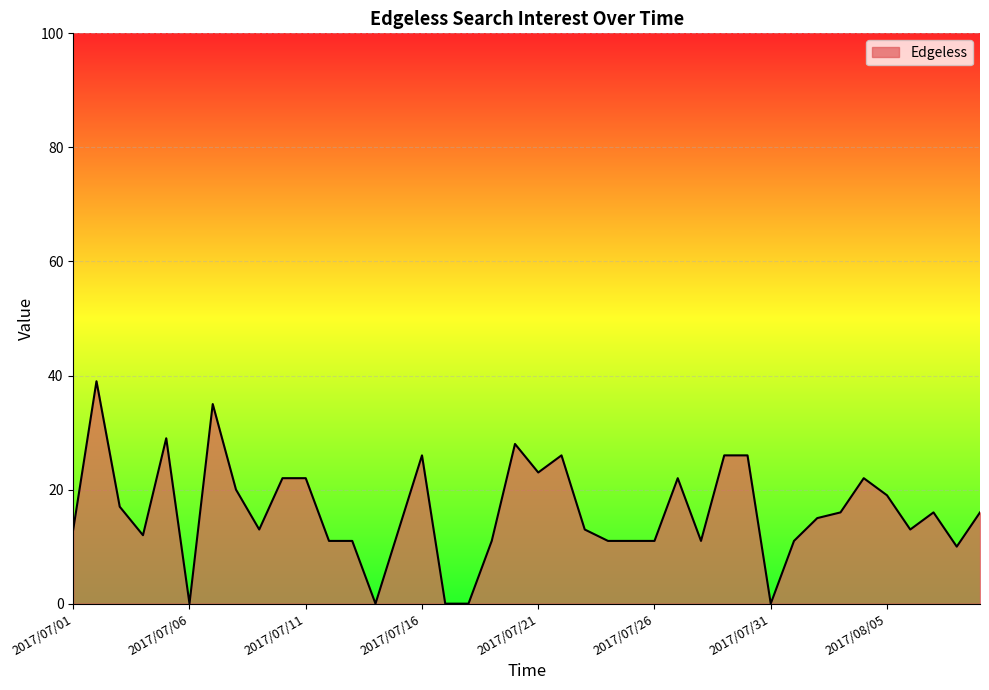

What is the maximum value shown in the chart?

39